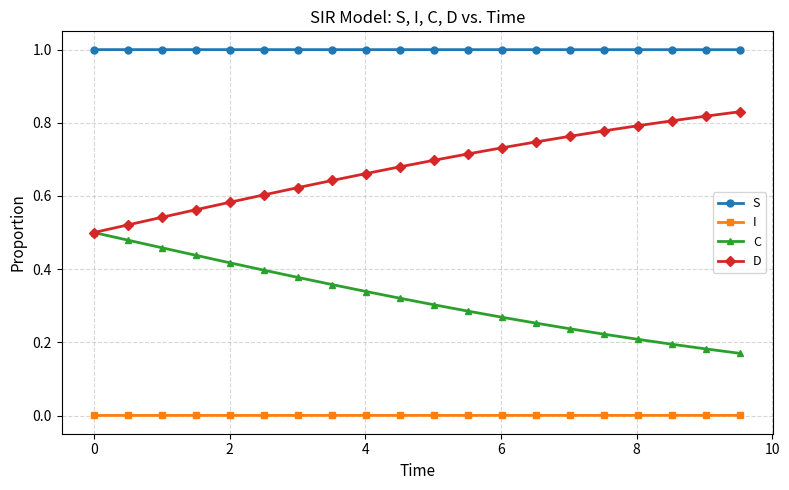

Which series has the largest total across all categories?

S